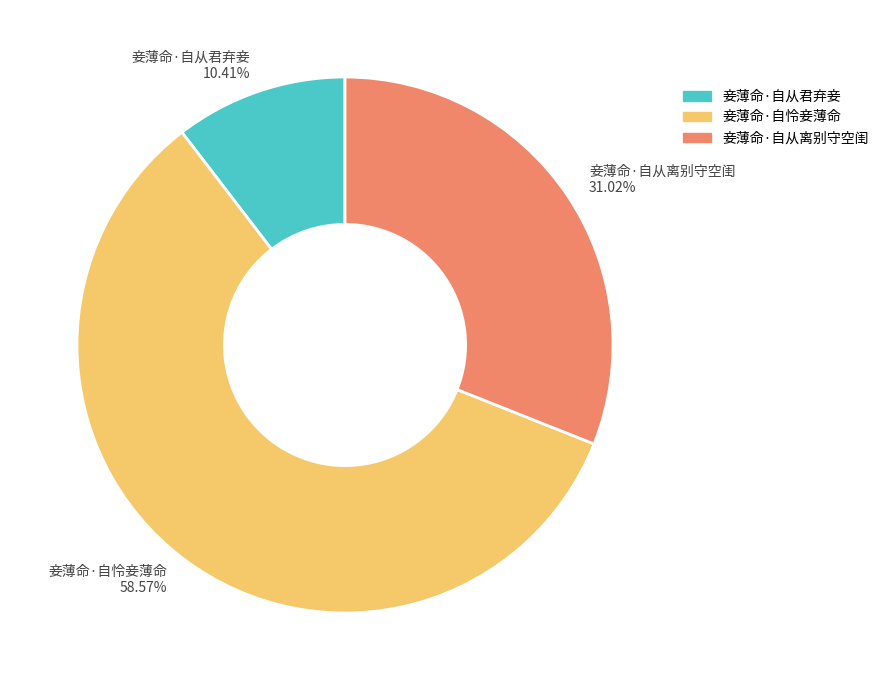

Combined, do 妾薄命·自从离别守空闺 and 妾薄命·自怜妾薄命 account for over 50%?

Yes